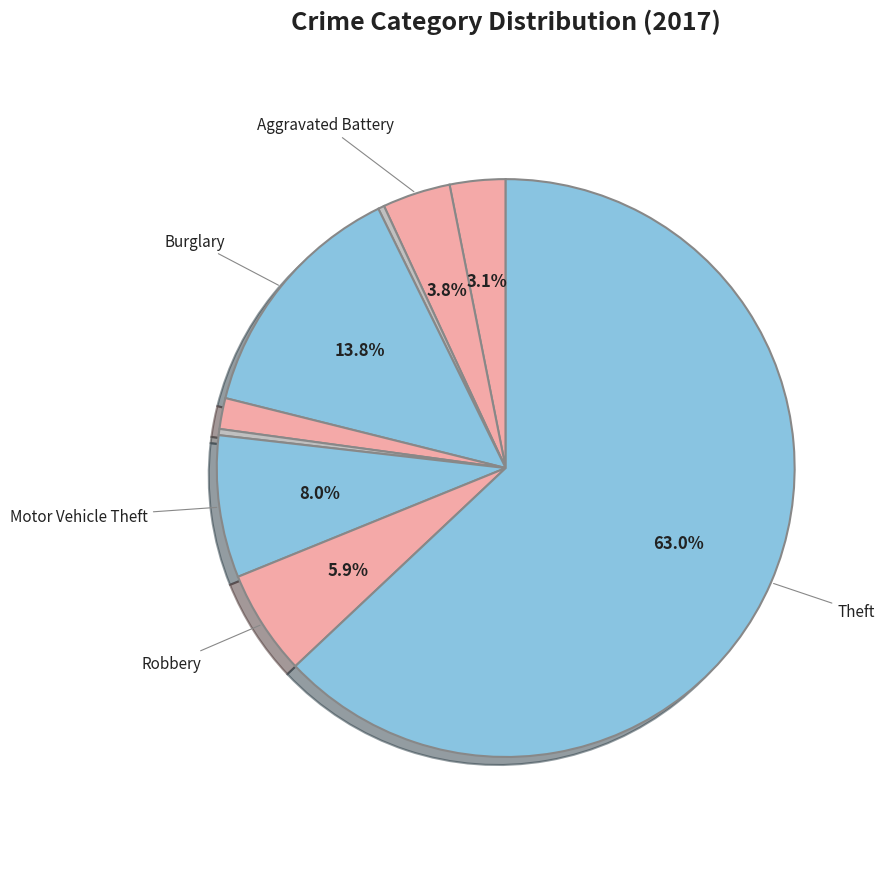

How many slices are in this pie chart?

9